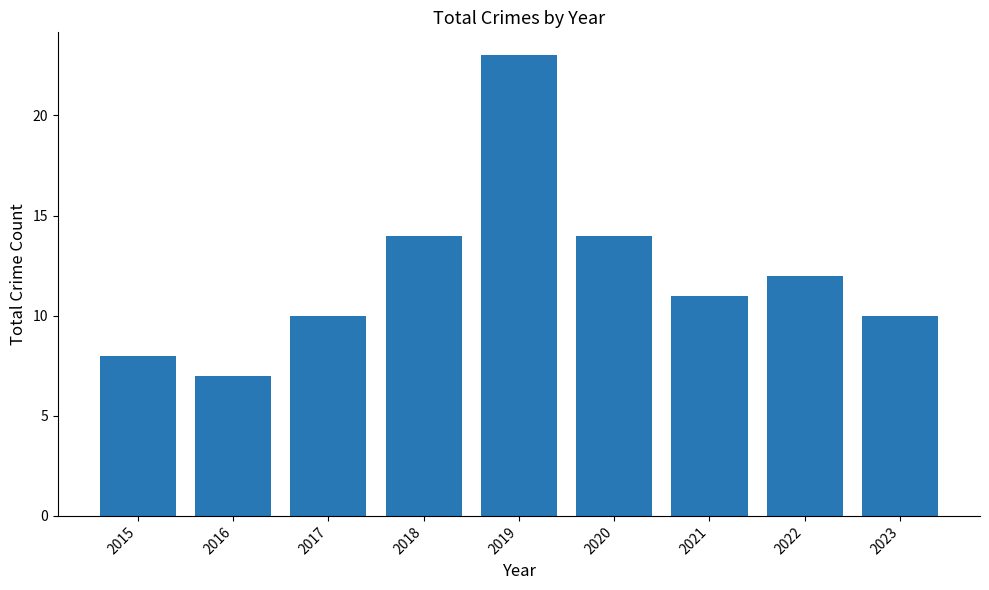

Reading left to right, extract all data points from this chart.

8	7	10	14	23	14	11	12	10